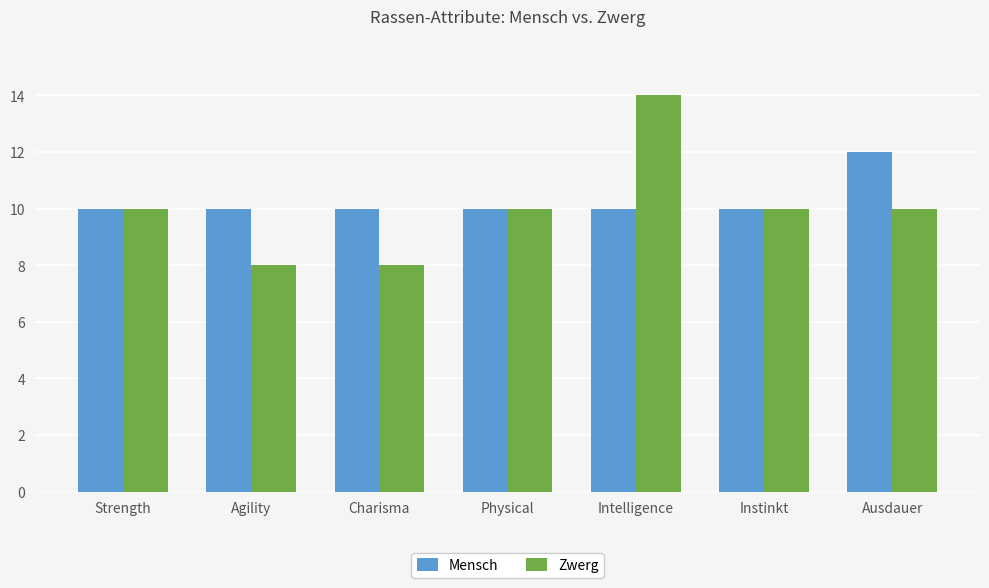

Between Charisma and Physical, which series saw the biggest shift?

Zwerg